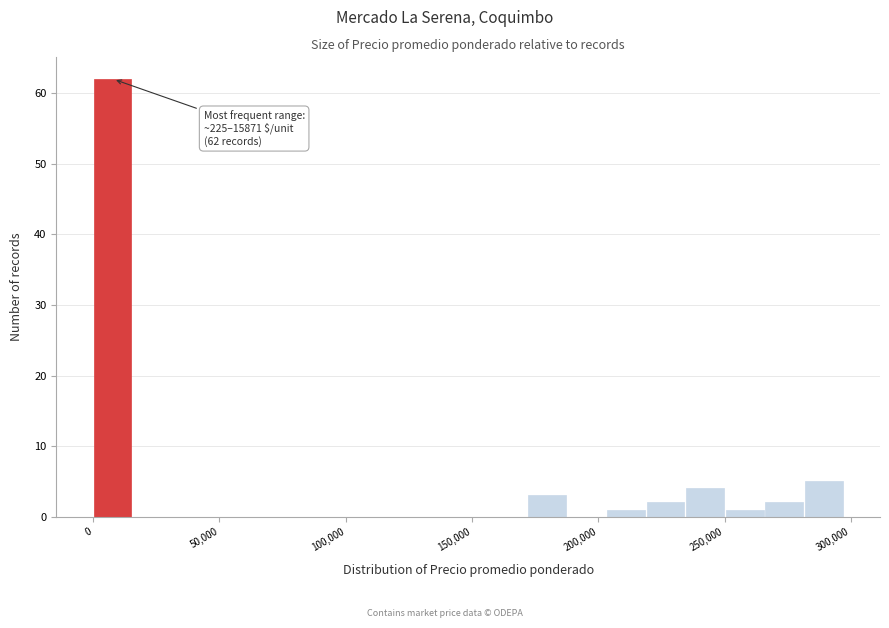

Read against the x-axis, roughly where is the centre of the tallest bar?

10000